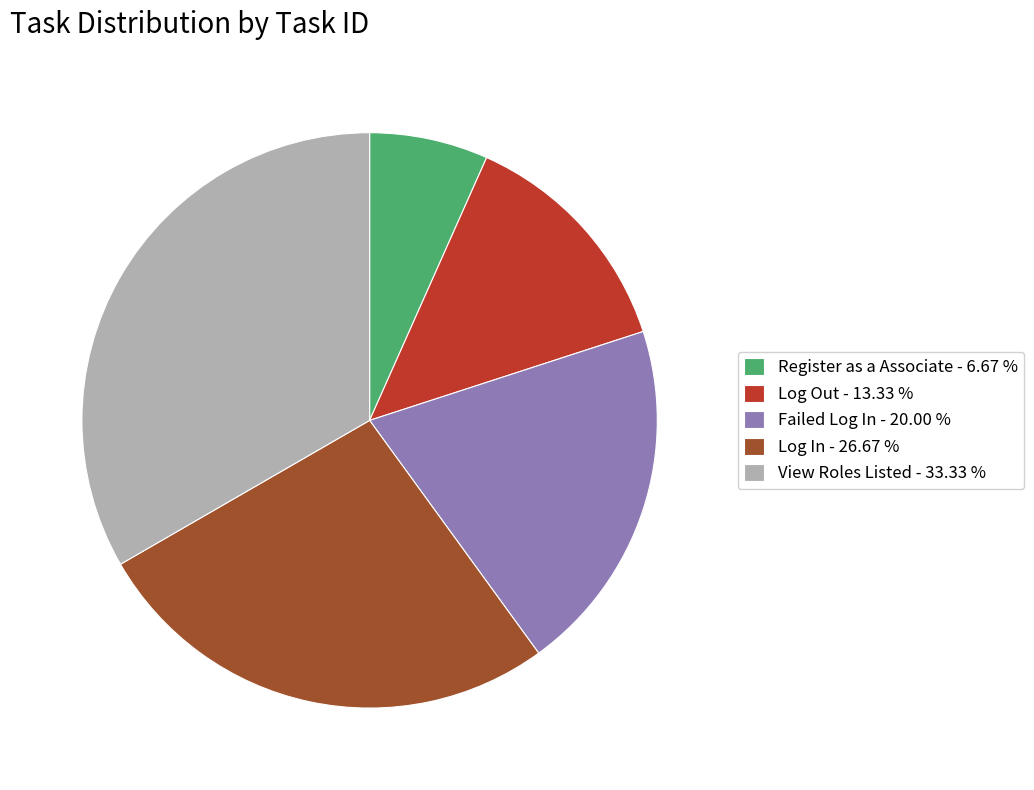

How many segments does this pie chart have?

5